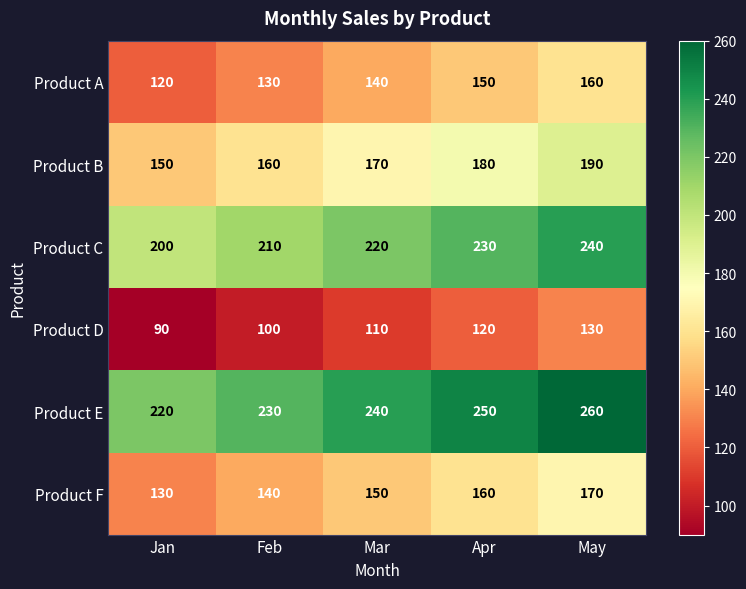

How many values in the Product B series are below 170?

2